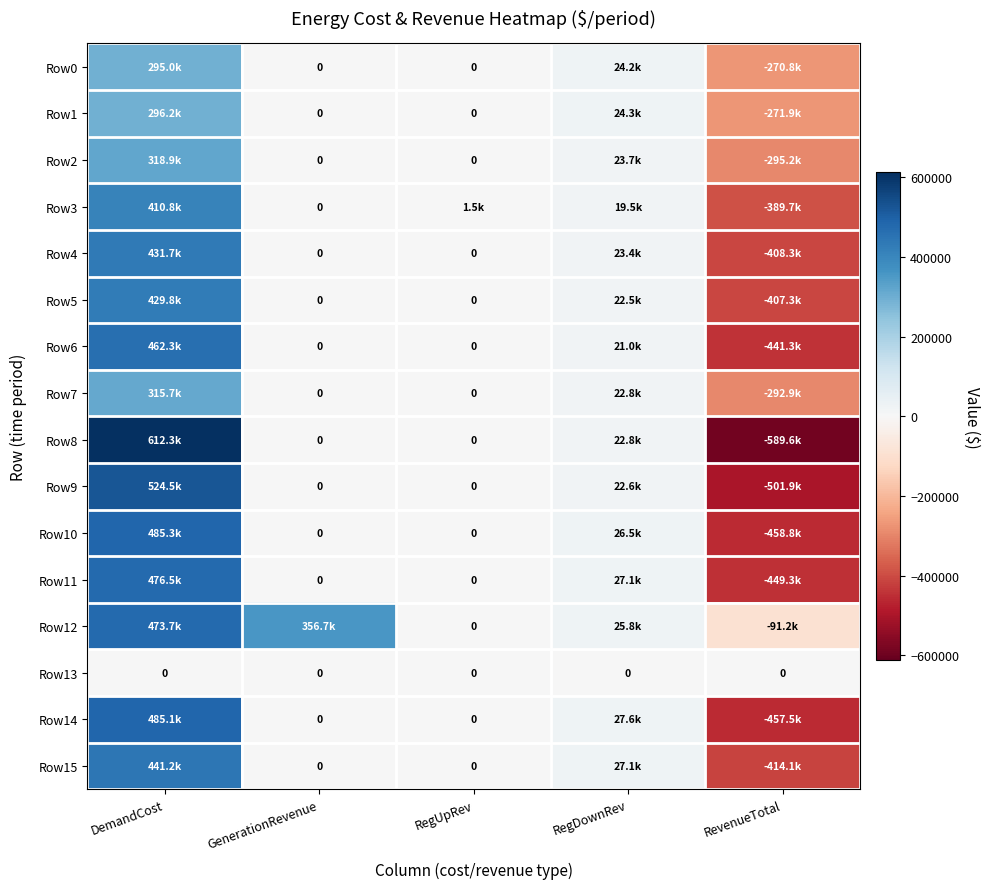

Which series has the widest spread of values?

Row8